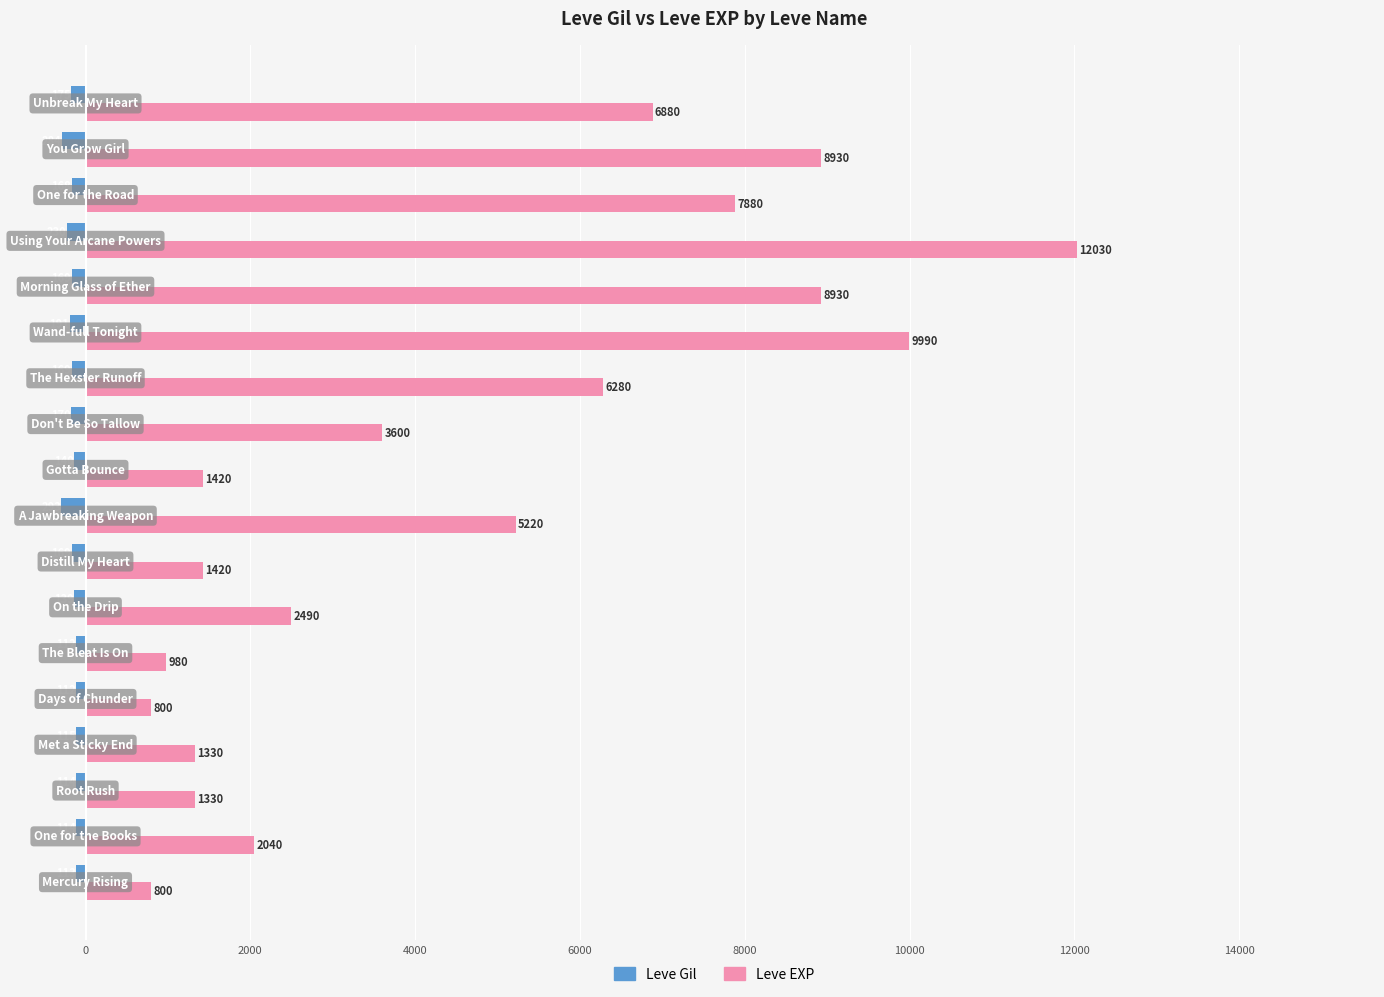

What is the difference between the second highest and second lowest values in the Leve EXP series?

9190